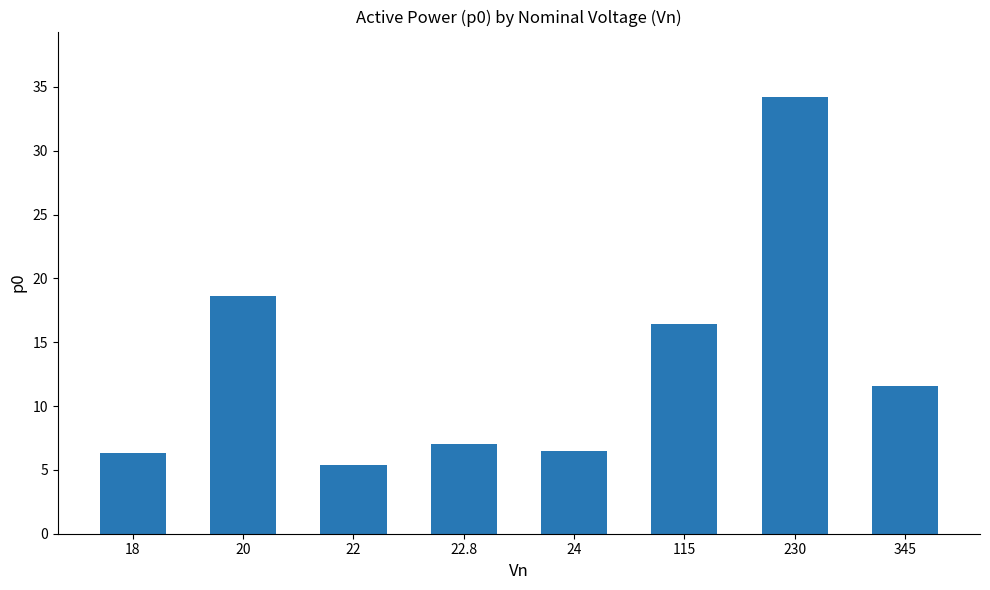

What is the change in value from 22 to 115?

+11.0